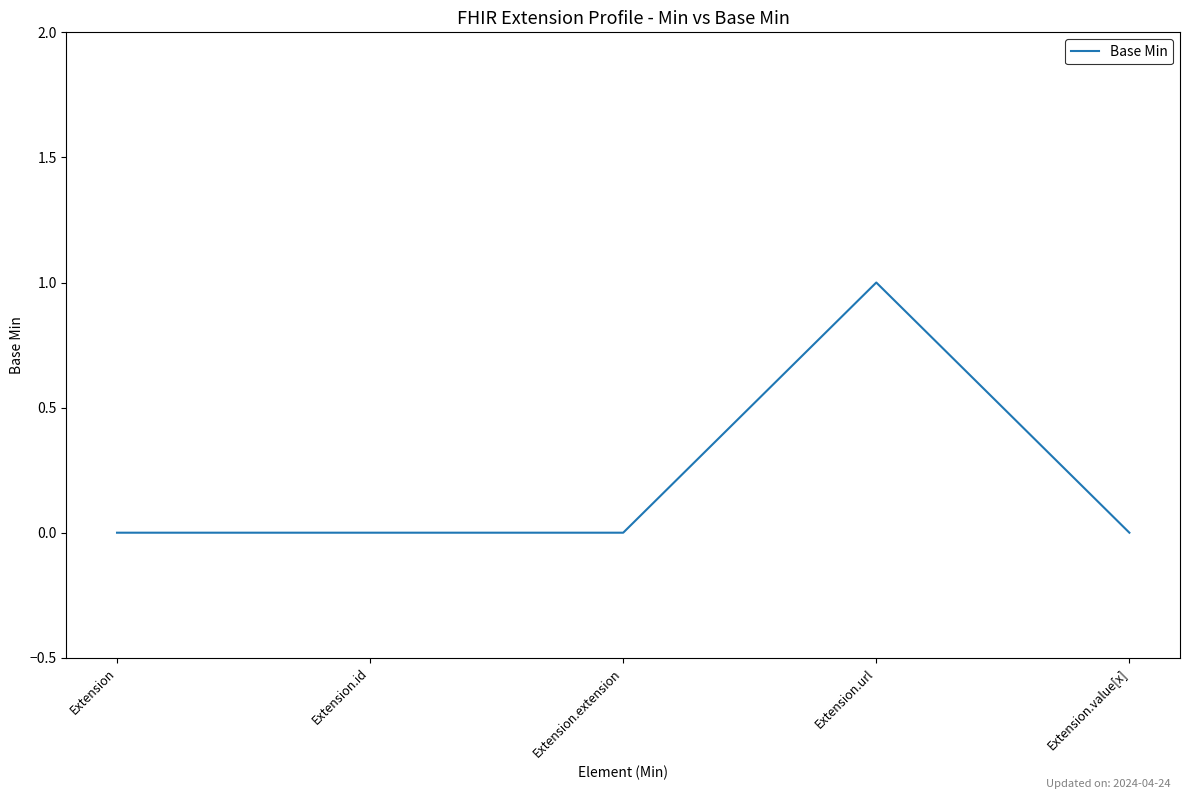

How many distinct data groups are displayed?

1